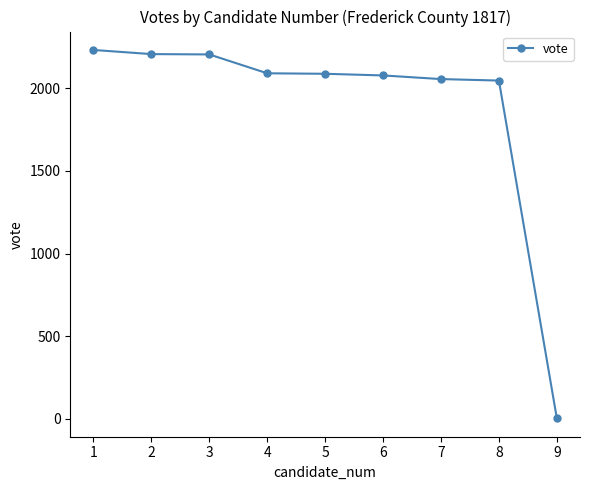

Approximately how many times larger is the value at 1 compared to 2?

1.0